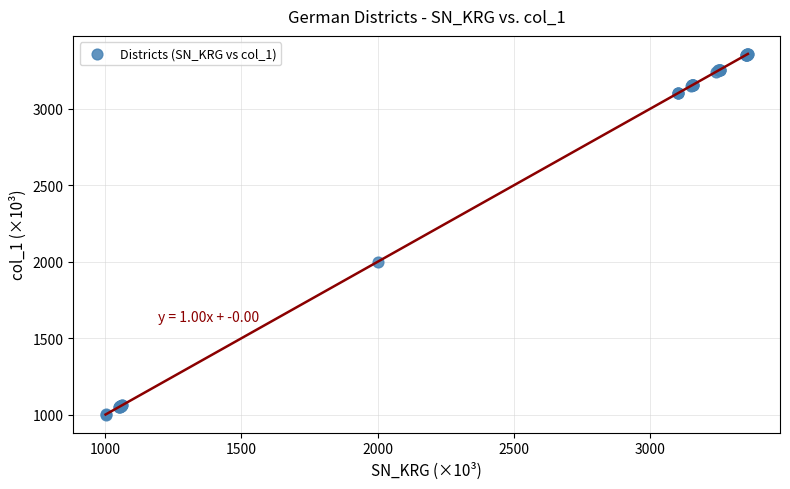

What Y value in the scatter plot is closest to 2180?

2000